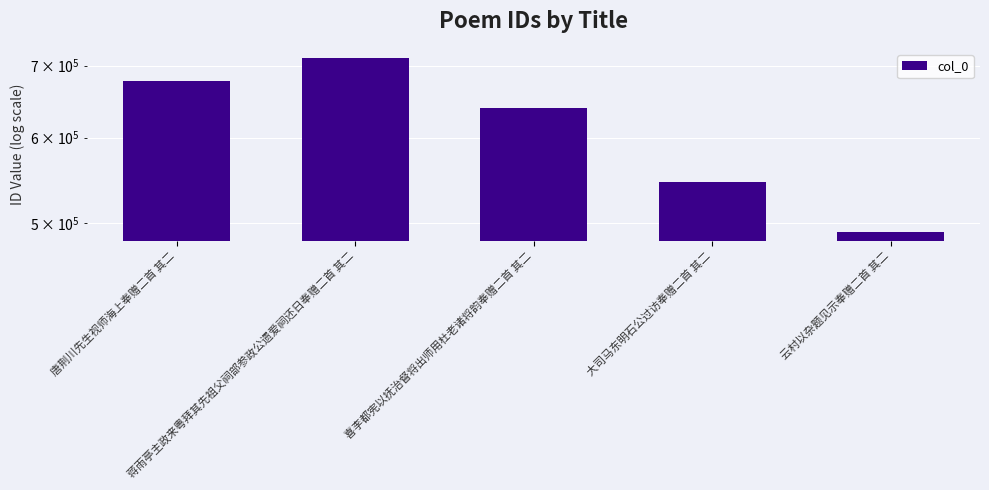

What is the label of the 4th bar from the right?

蒋雨亭主政来粤拜其先祖父祠部参政公遗爱祠还日奉赠二首 其二